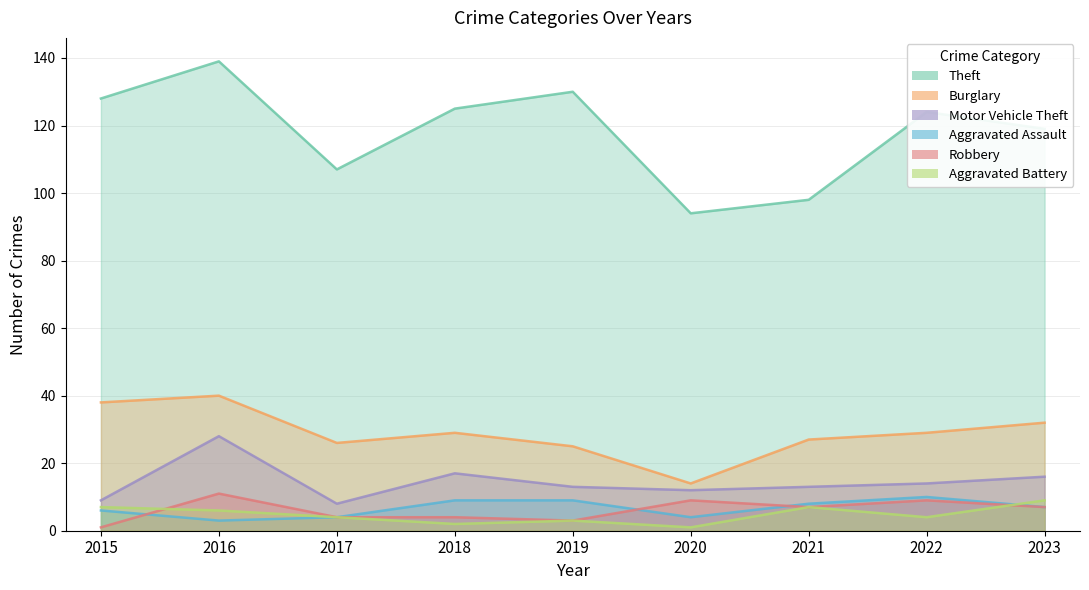

Where is the first local minimum for Robbery?

2019